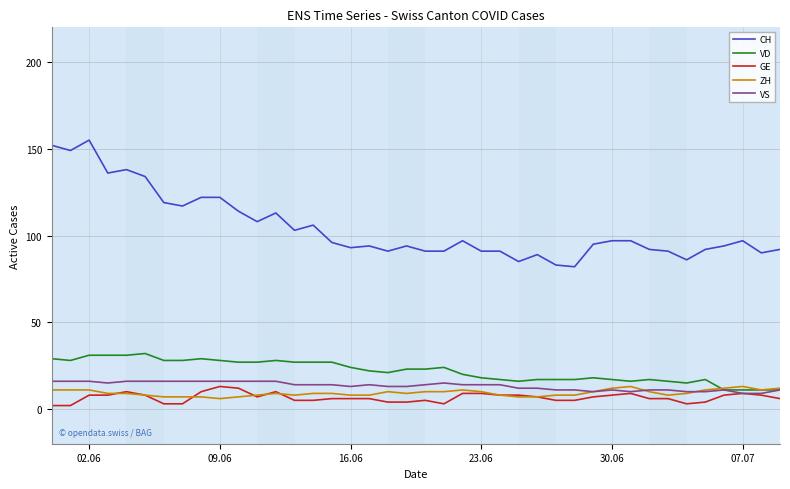

Which series has the largest total across all categories?

CH